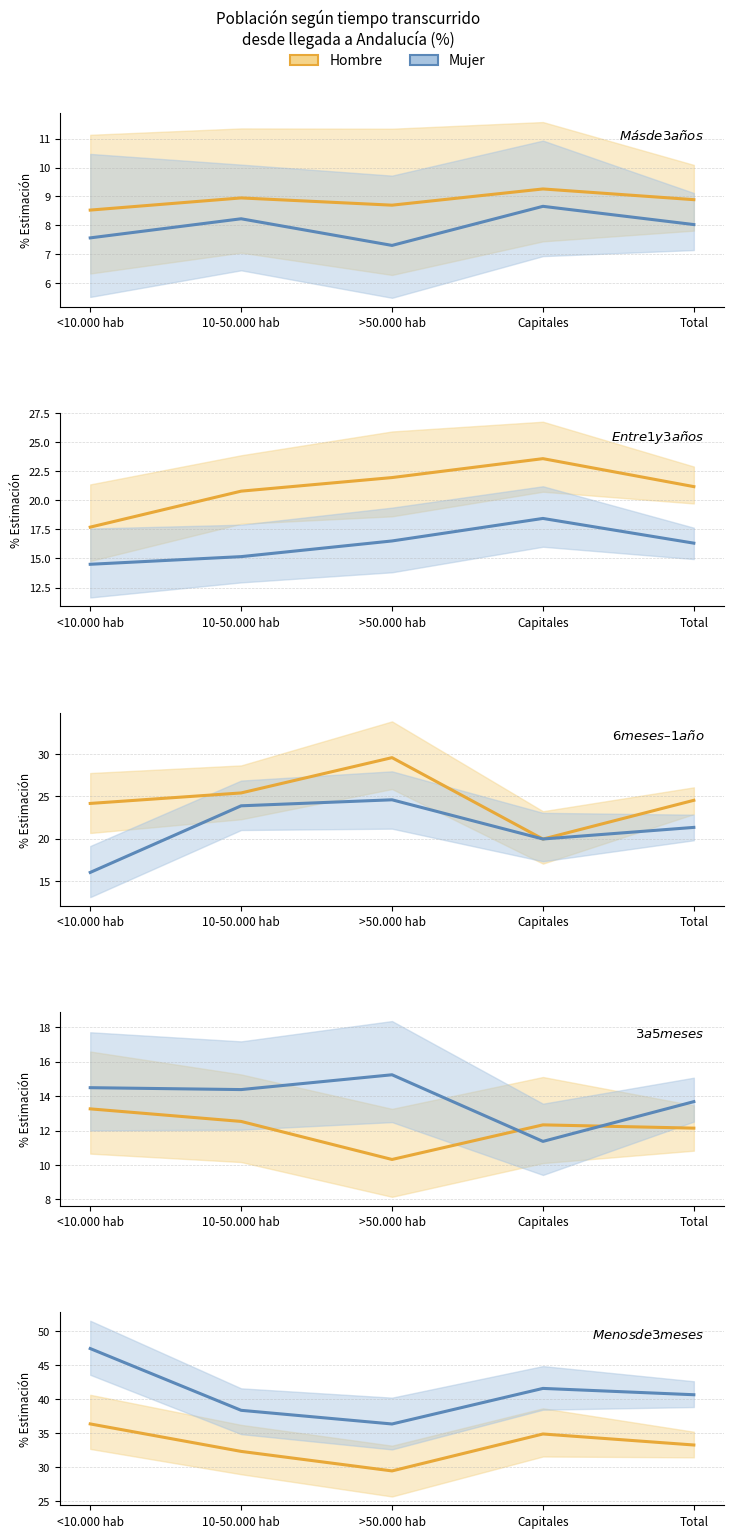

What is the label of the 1st point from the left?

<10.000 hab